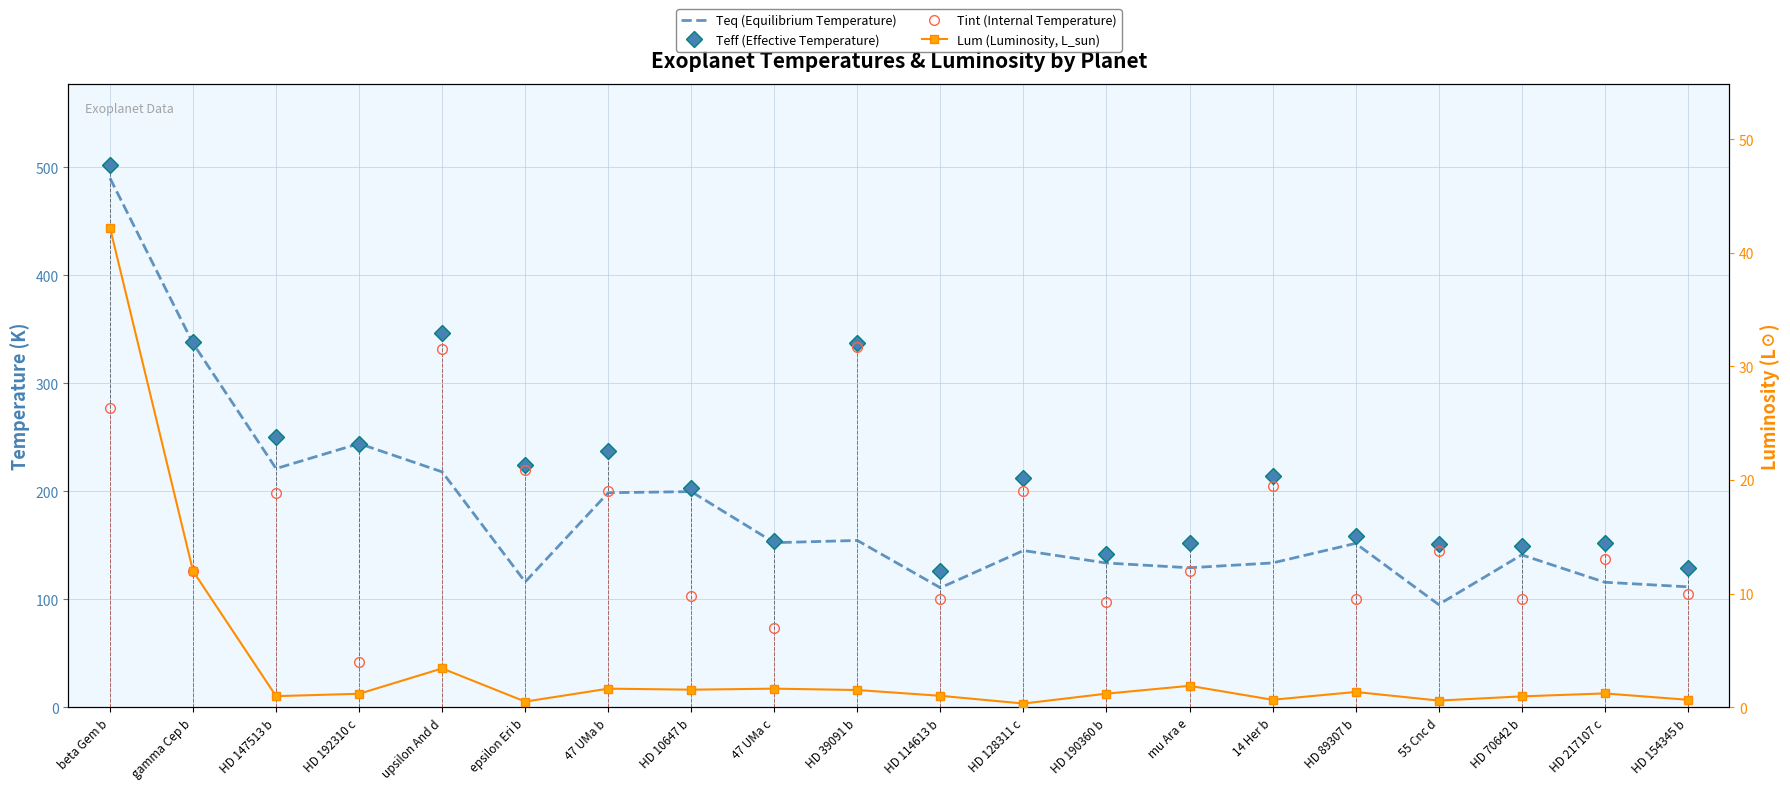

True or false: Tint (Internal Temperature) has a value of 41.4 at HD 128311 c.

False